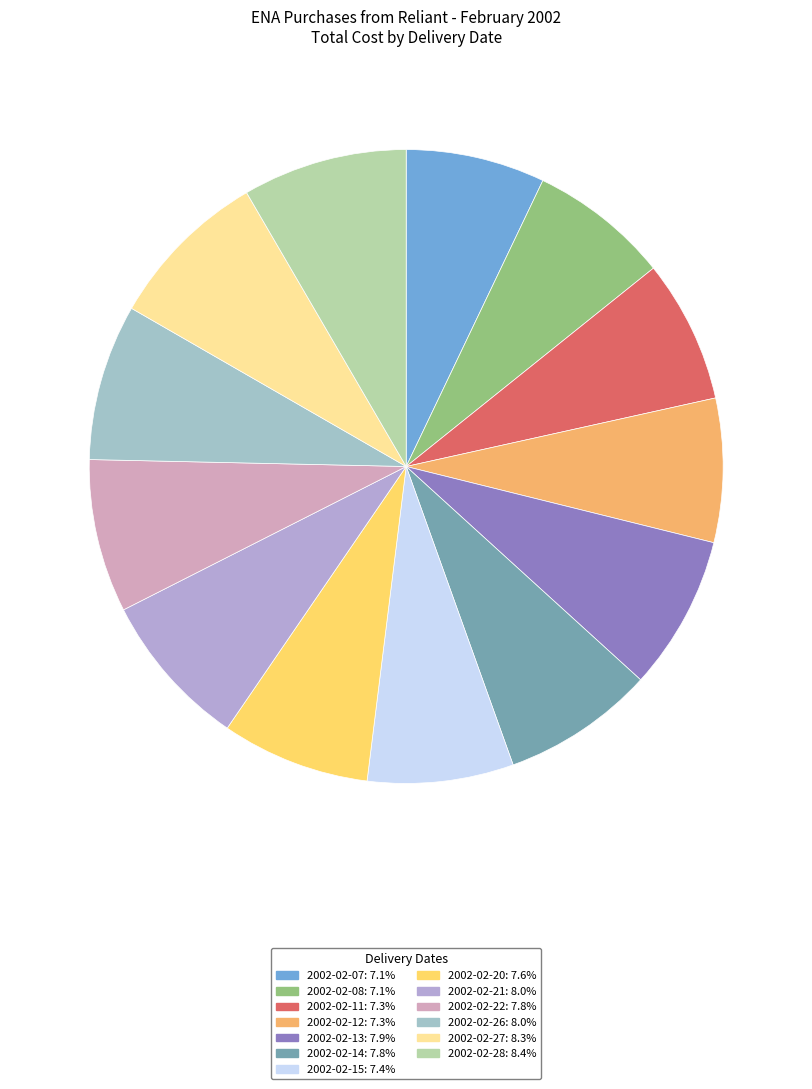

How many slices are in this pie chart?

13